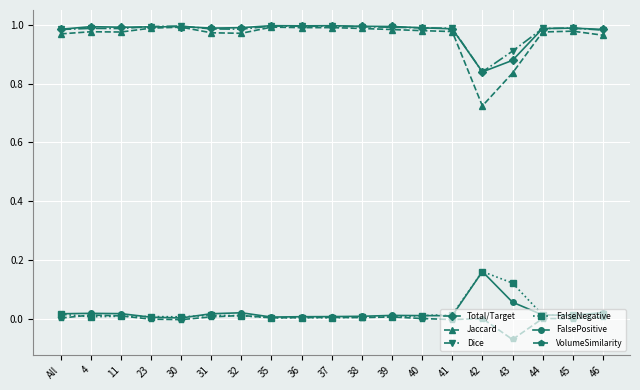

Count the number of categories in the chart.

19